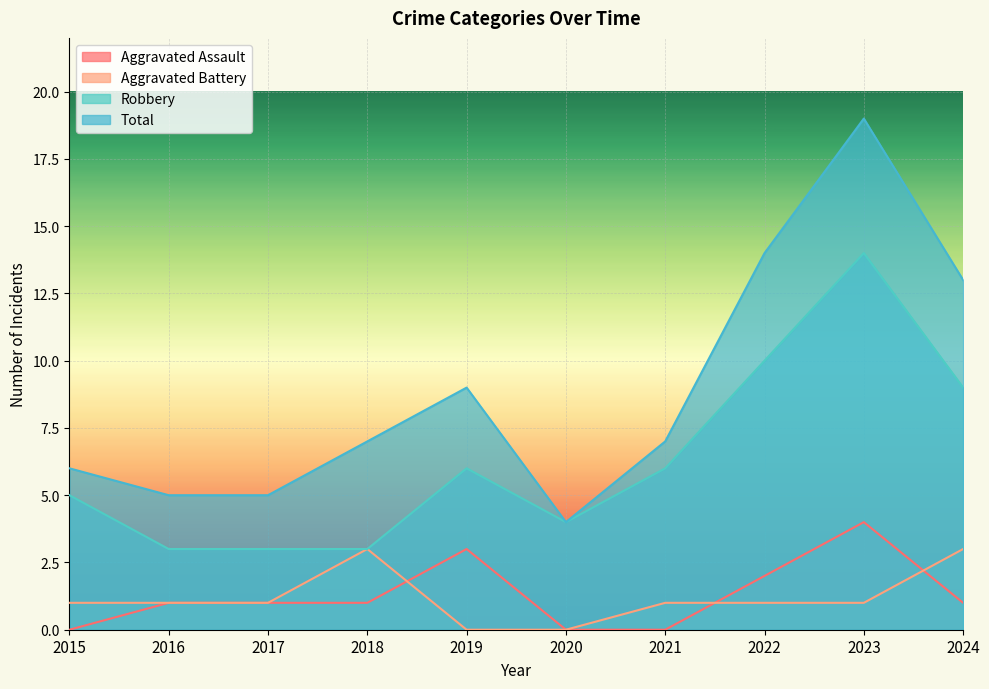

True or false: Total has a value of 7 at 2018.

True